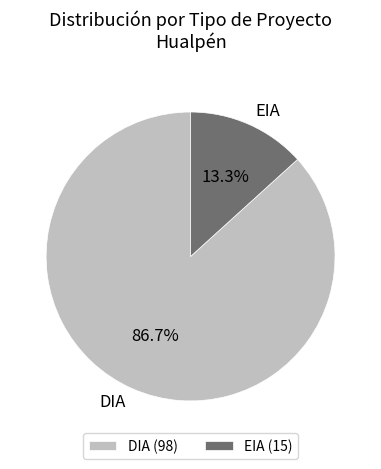

Is the sum of DIA and EIA greater than half?

Yes